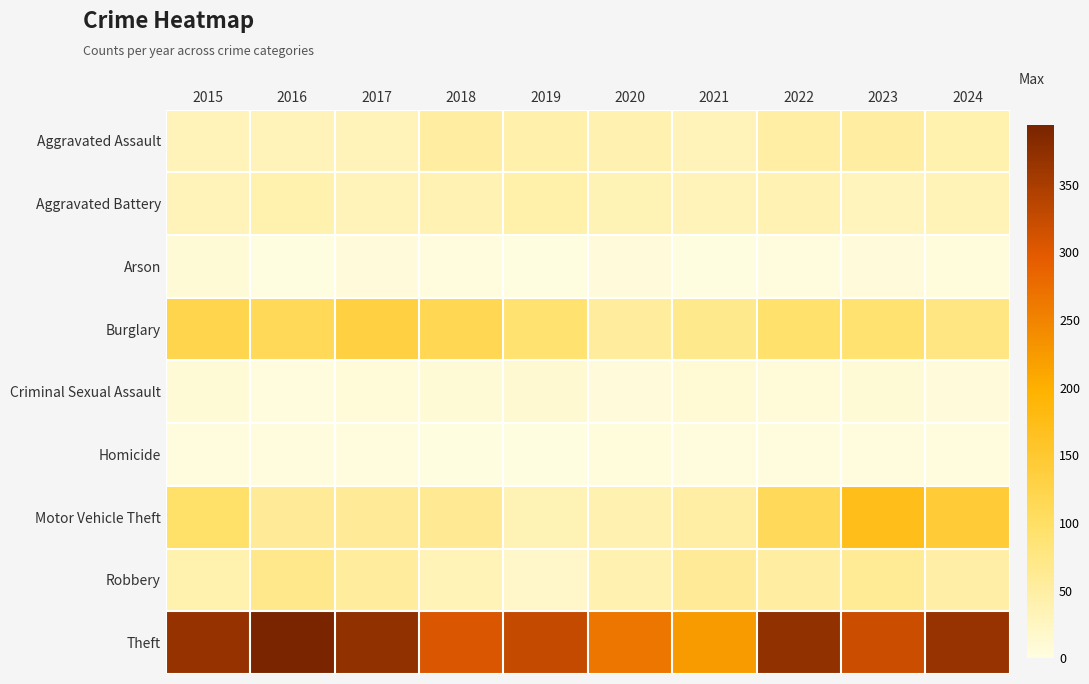

Which series changed the most between 2017 and 2018?

Theft